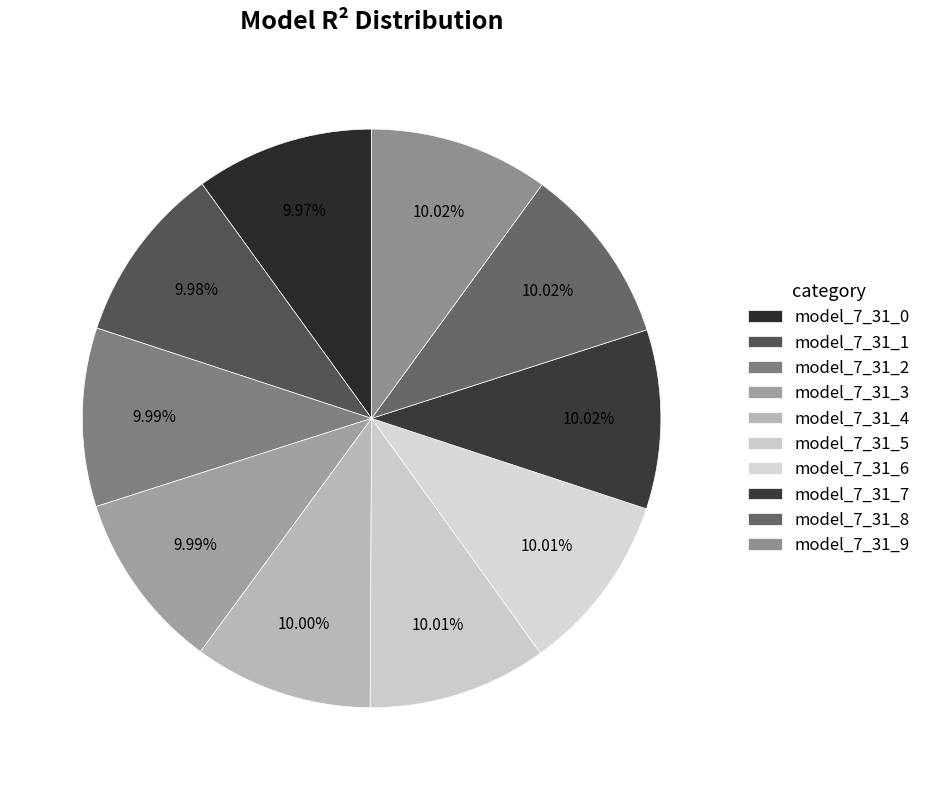

Rank the categories by value from lowest to highest.

model_7_31_0, model_7_31_1, model_7_31_2, model_7_31_3, model_7_31_4, model_7_31_5, model_7_31_6, model_7_31_7, model_7_31_8, model_7_31_9